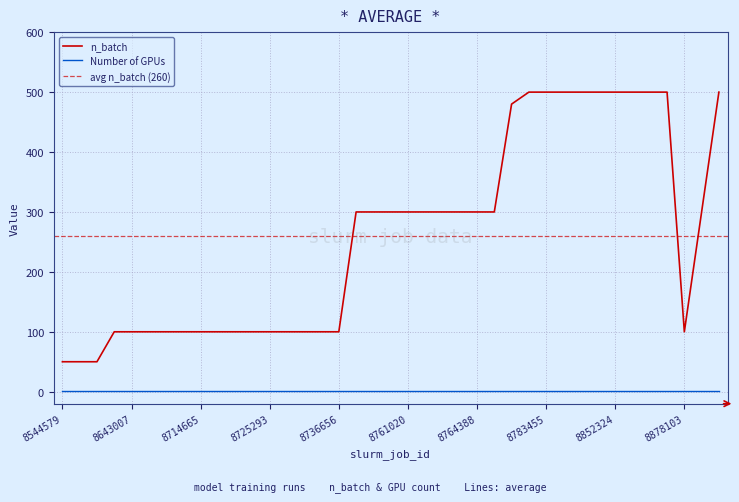

Rank the categories by value from lowest to highest.

8544579, 8548727, 8618521, 8630046, 8643007, 8643330, 8704485, 8704666, 8714665, 8714947, 8715114, 8719970, 8725293, 8727149, 8733913, 8735495, 8736656, 8878103, 8741212, 8751286, 8760687, 8761020, 8763825, 8763833, 8763845, 8764388, 8775747, 8878104, 8776341, 8782858, 8783455, 8786623, 8850812, 8850814, 8852324, 8852325, 8852525, 8858578, 8893496